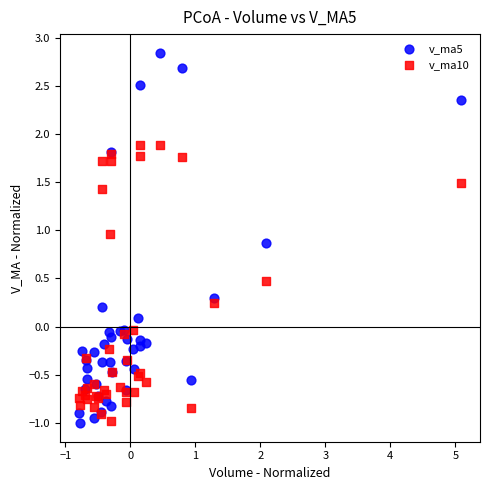

What is the X range (max minus min) for the scatter plot?

5.9